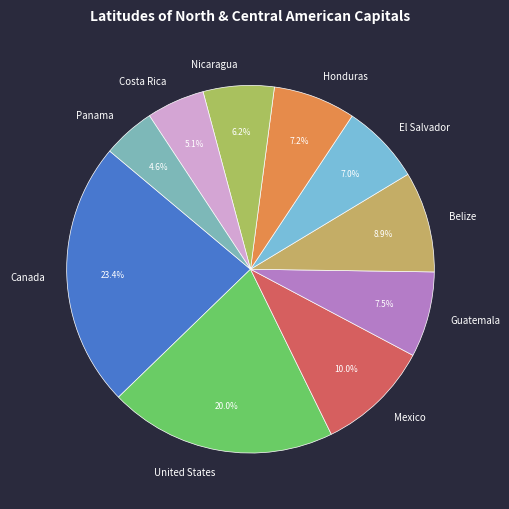

The Panama slice represents 5% of the pie. True or false?

True